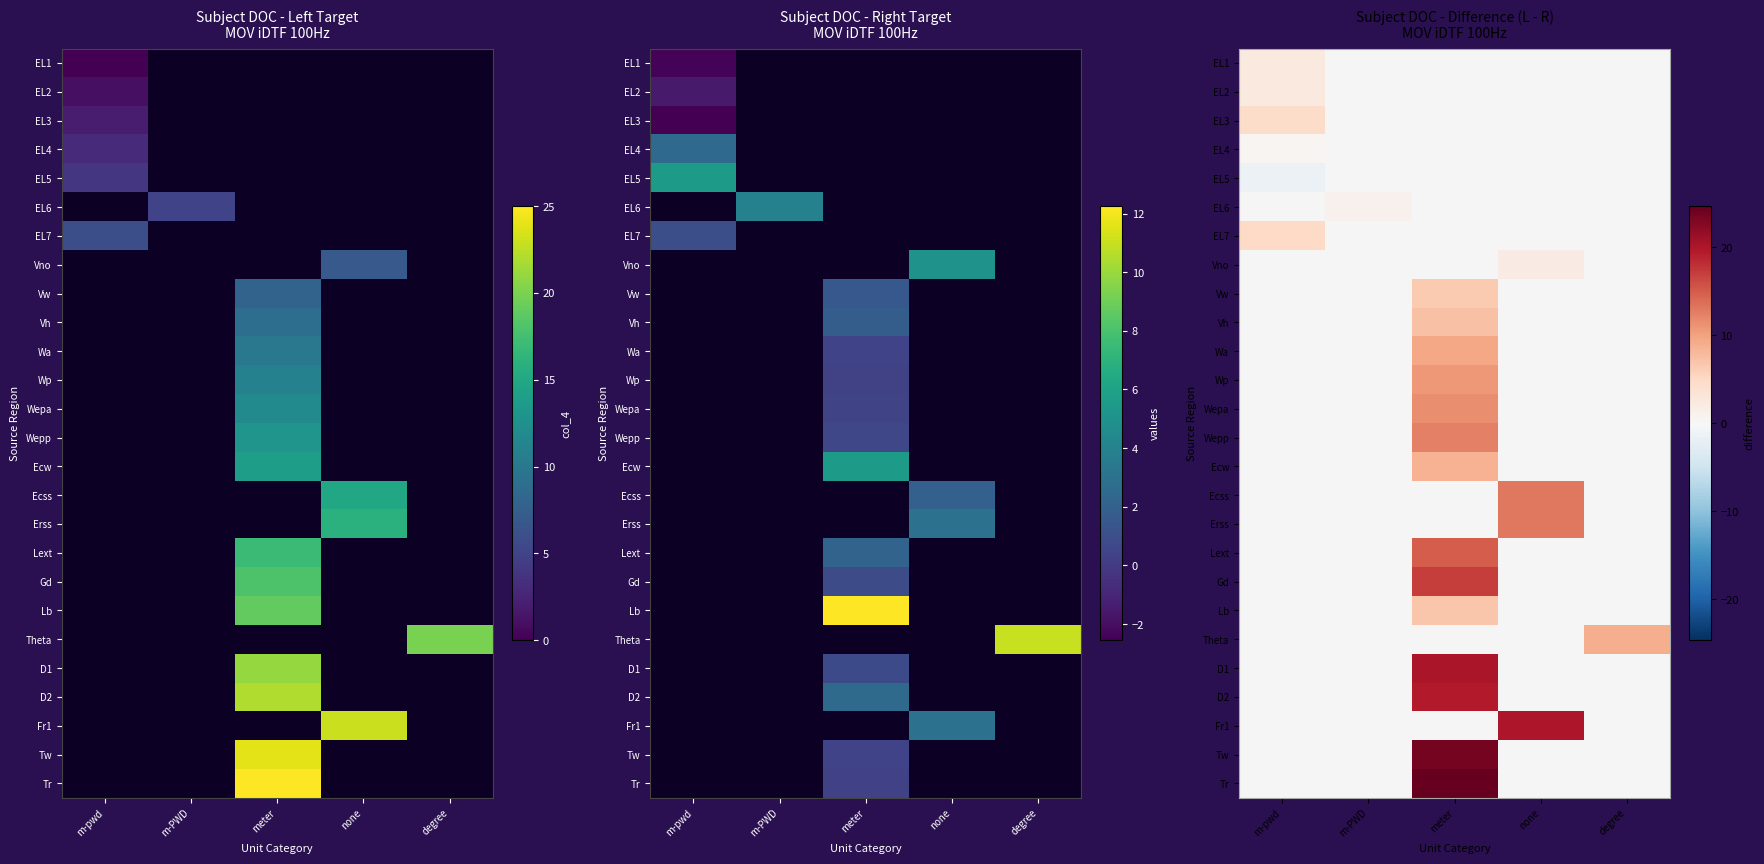

At how many categories does at least one series exceed 15?

2